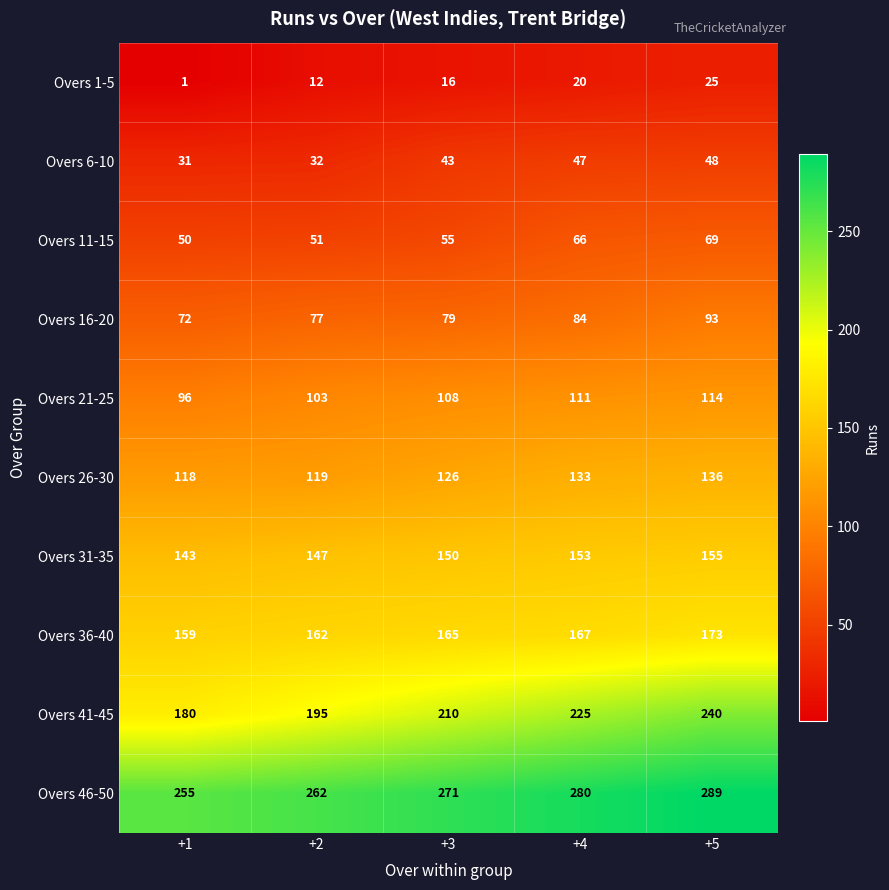

The value of Overs 11-15 at +3 is 55. True or false?

True